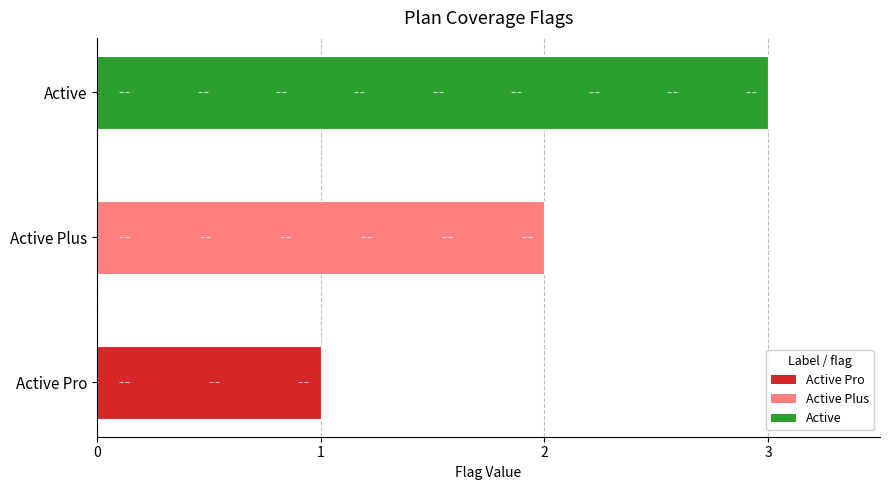

How many distinct data groups are displayed?

1